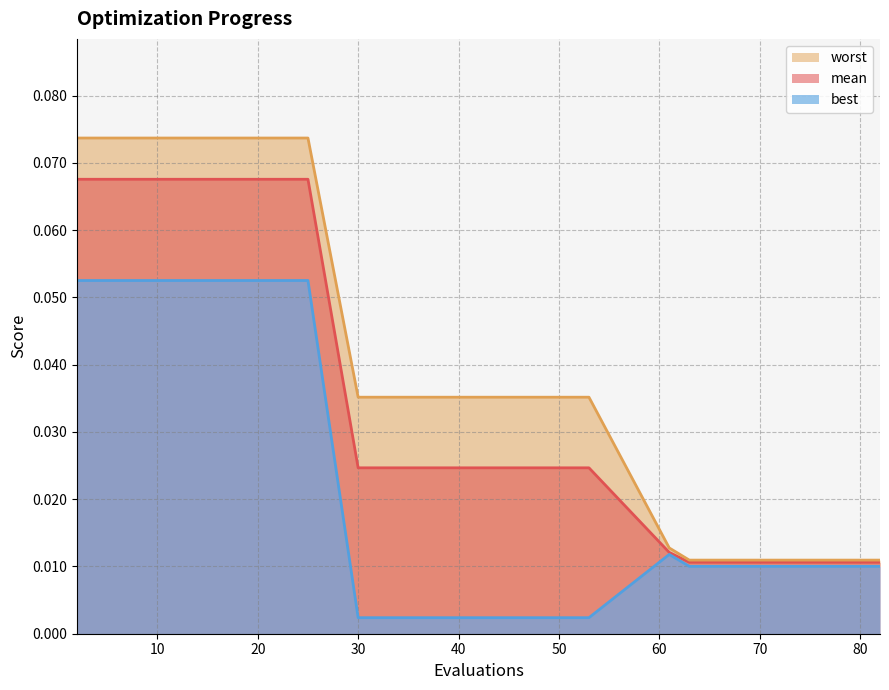

True or false: best and worst intersect in this chart.

False